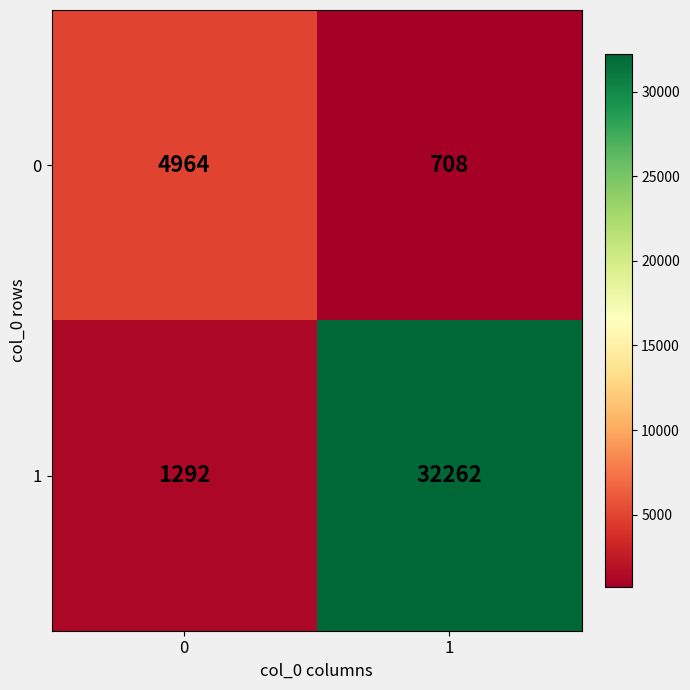

Is it true that 0 equals 4964 at 0?

True